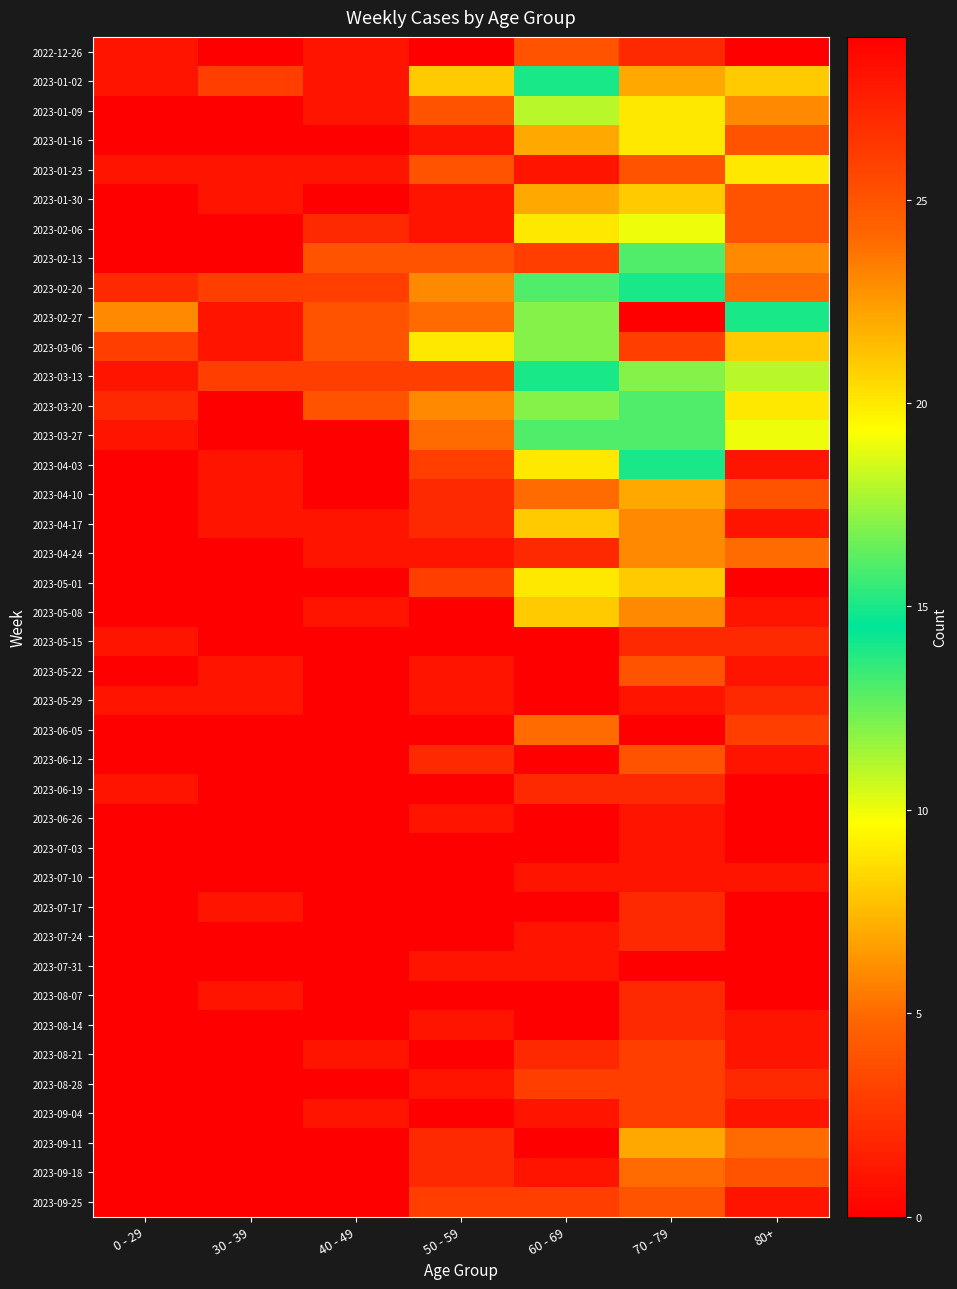

Between 80+ and 30 - 39, which is larger?

80+